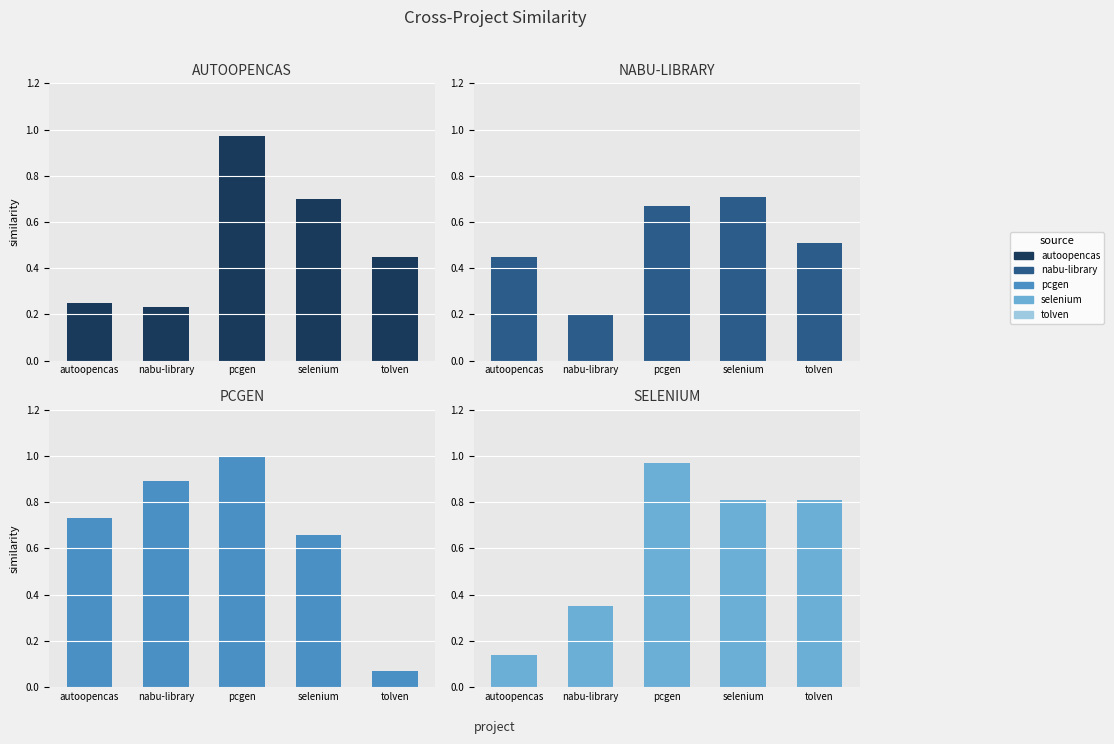

What is the difference between the highest and lowest values at pcgen?

0.3